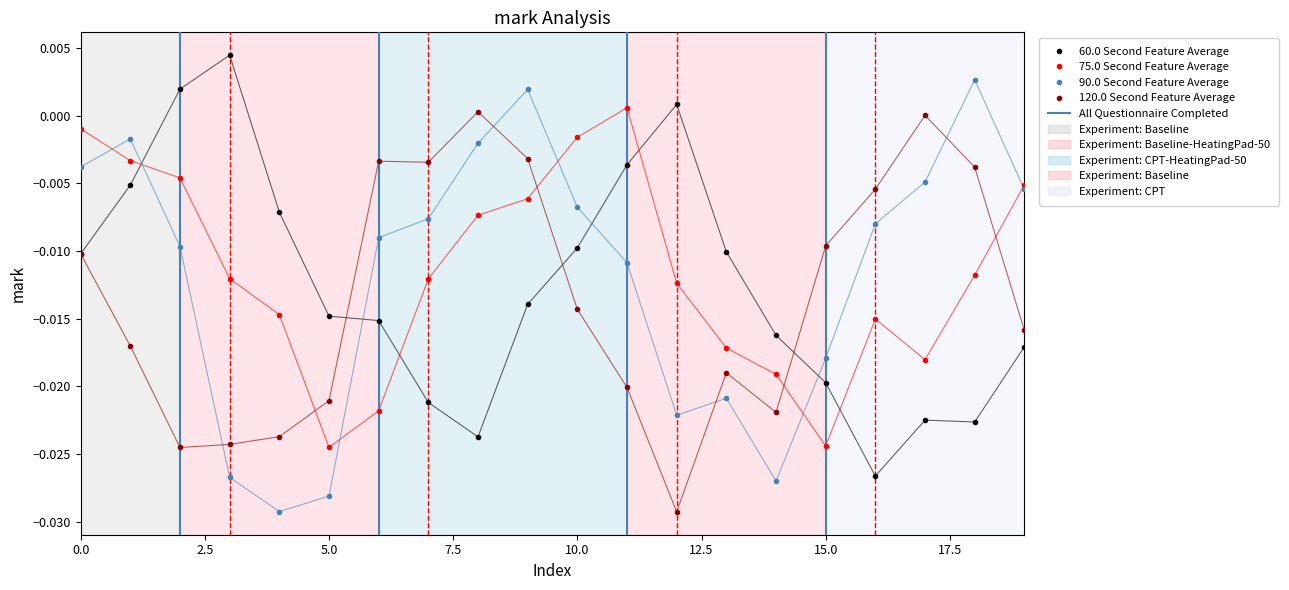

How many values in the 75.0 Second Feature Average series exceed 0?

1